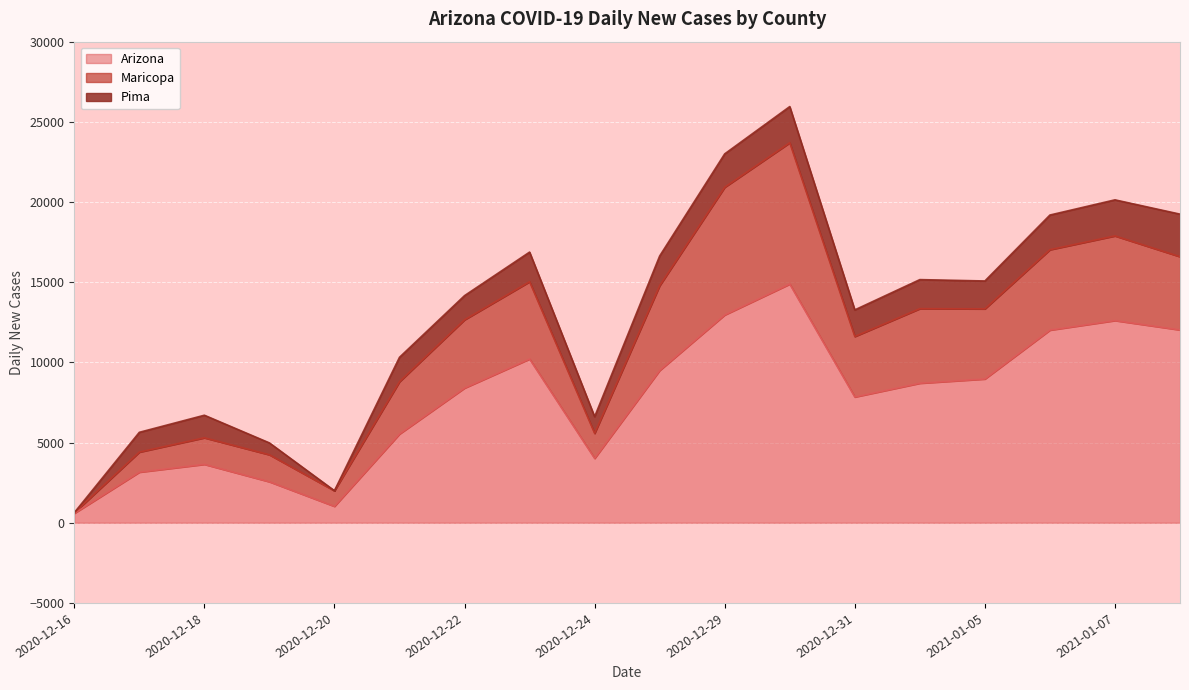

True or false: Maricopa and Arizona cross at least once.

False